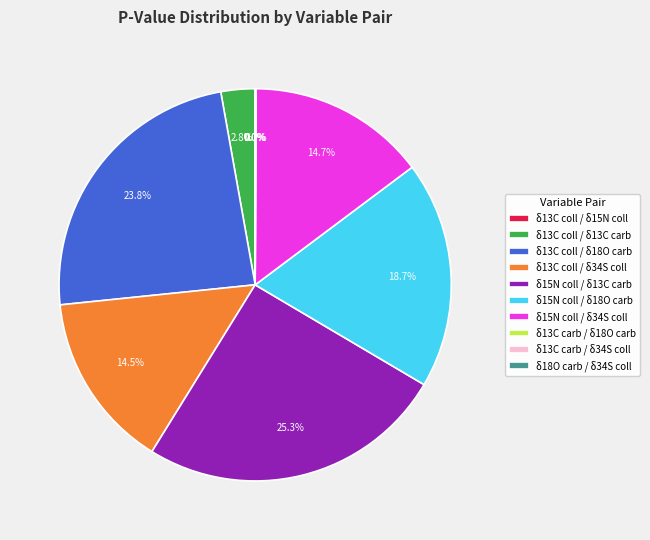

The δ18O carb / δ34S coll slice represents 7% of the pie. True or false?

False